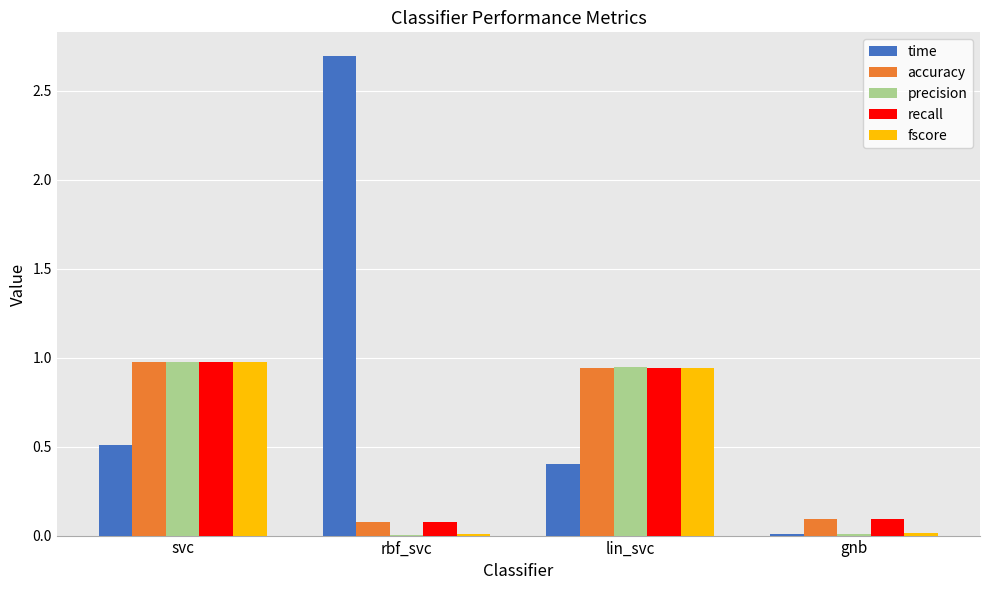

How many data points does each series have?

4